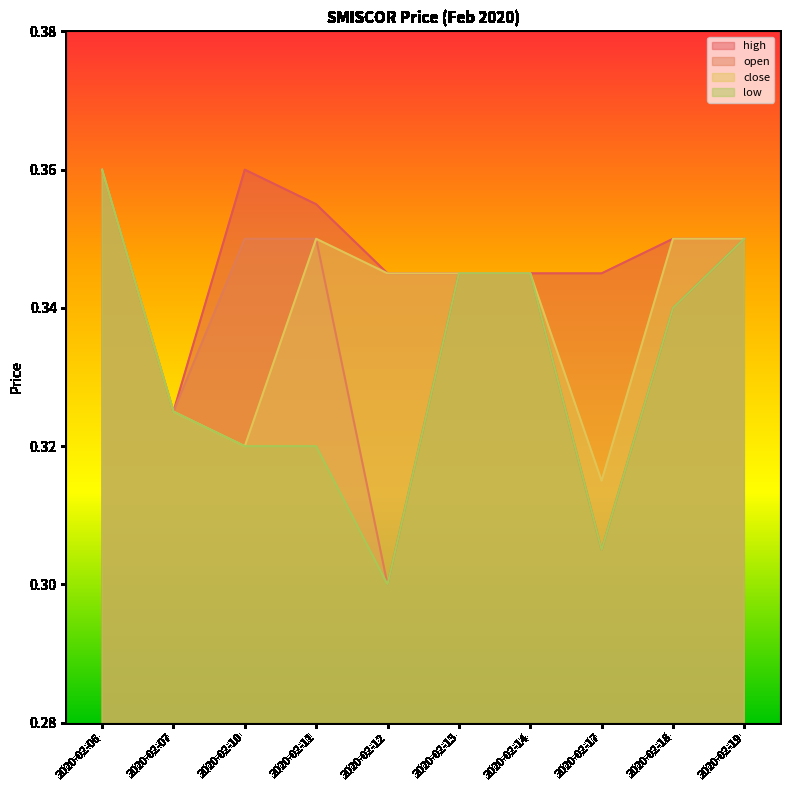

How many lines are shown in the chart?

4